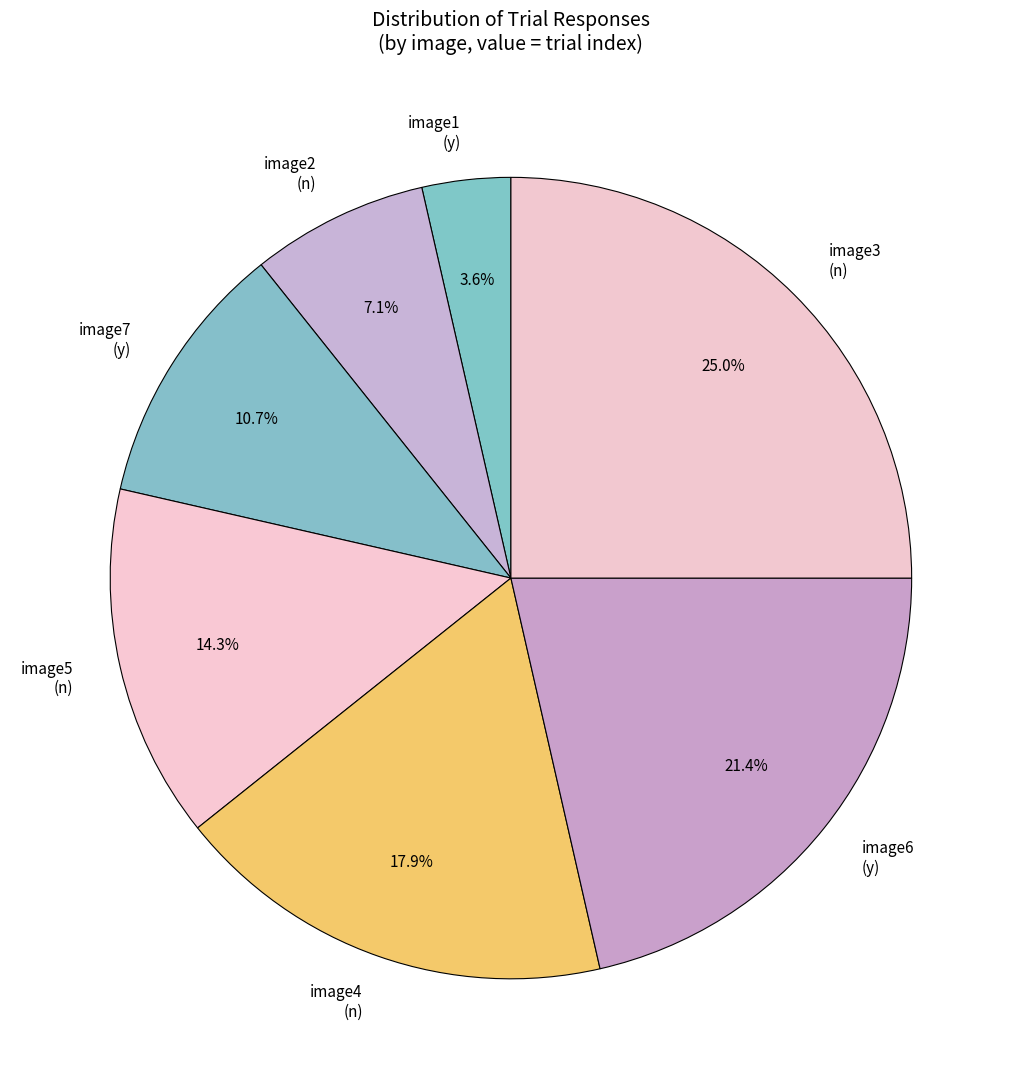

Count the number of slices in the pie.

7